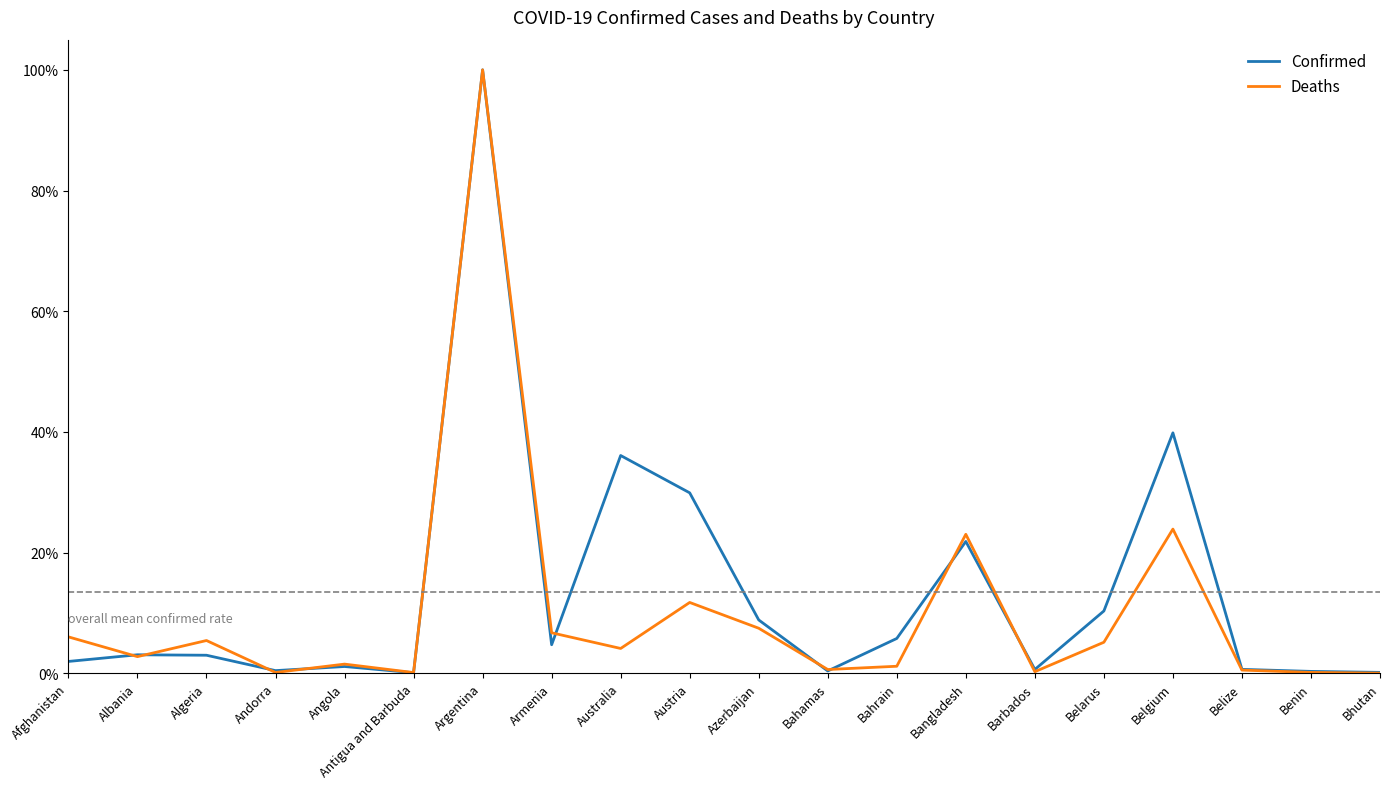

What position from the right is Algeria?

18